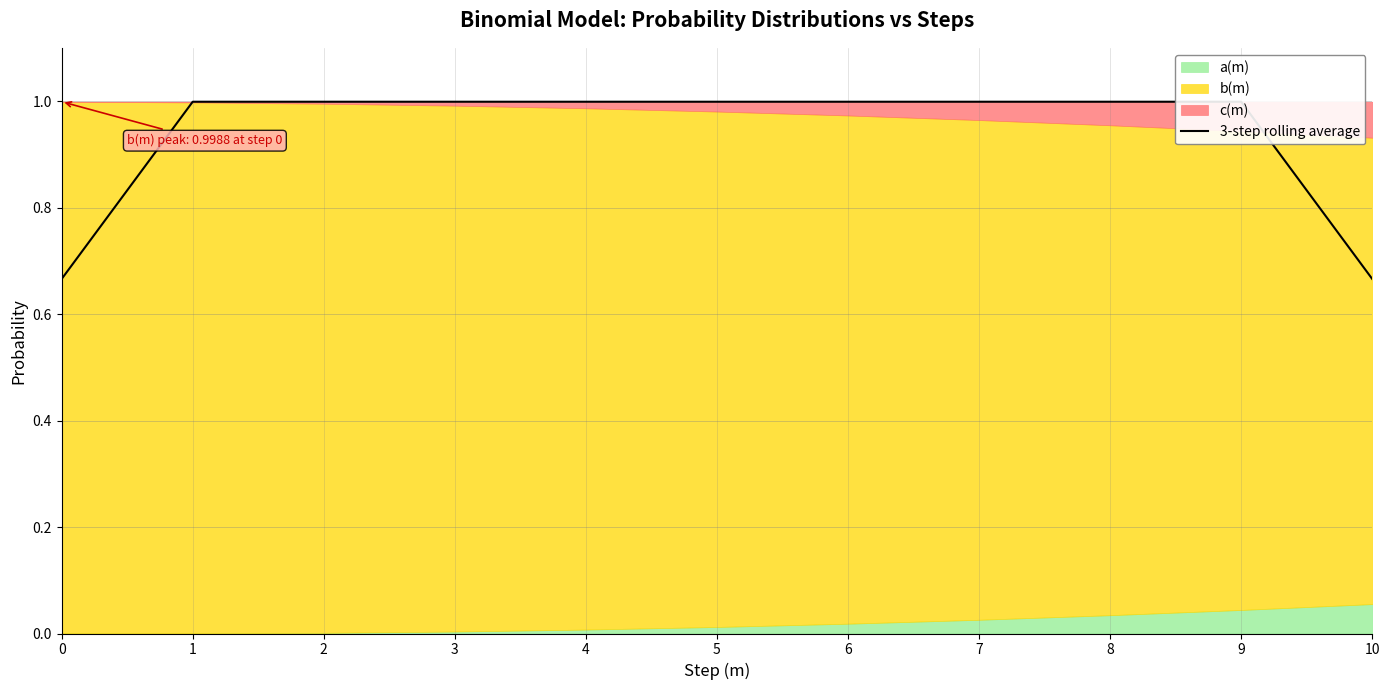

Which has a higher value, 6 or 10?

6